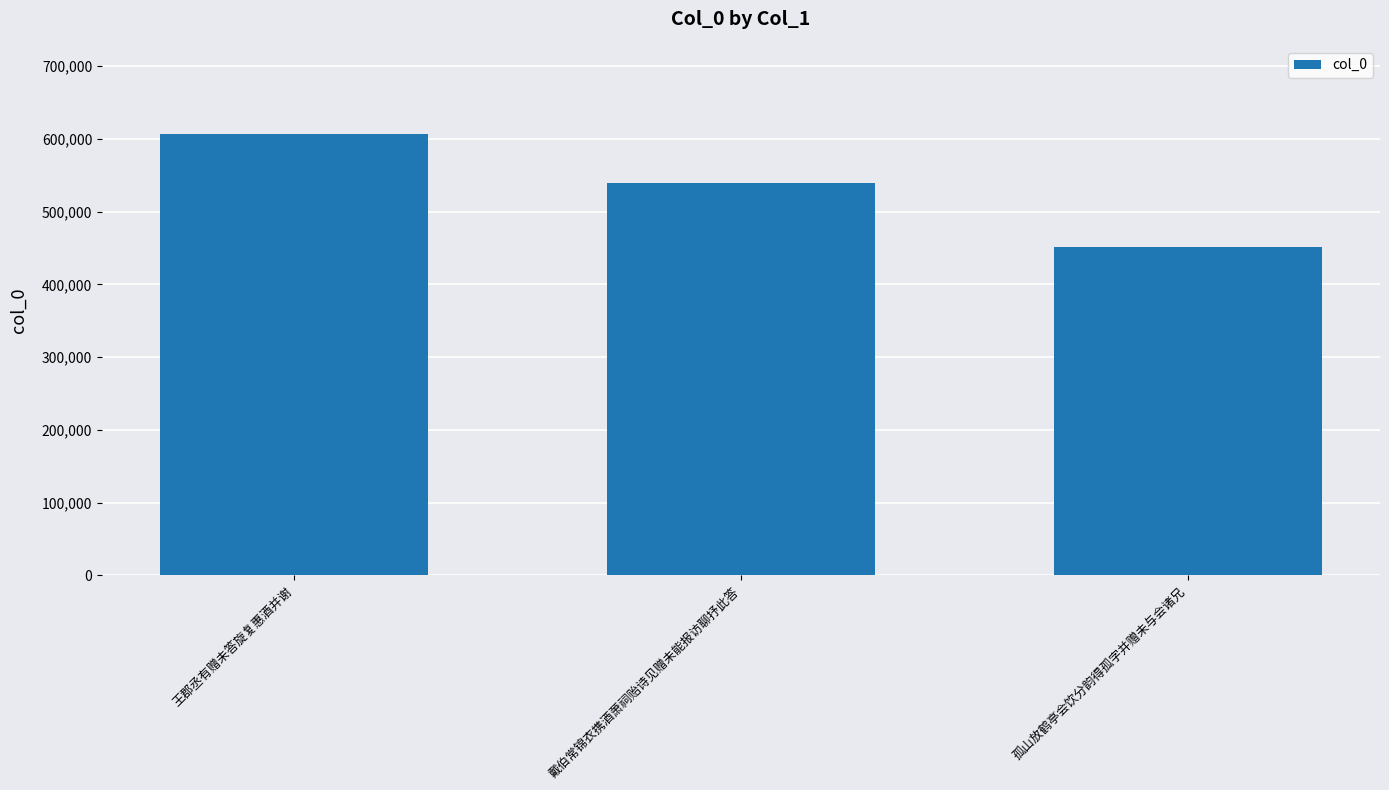

How many distinct data groups are displayed?

1